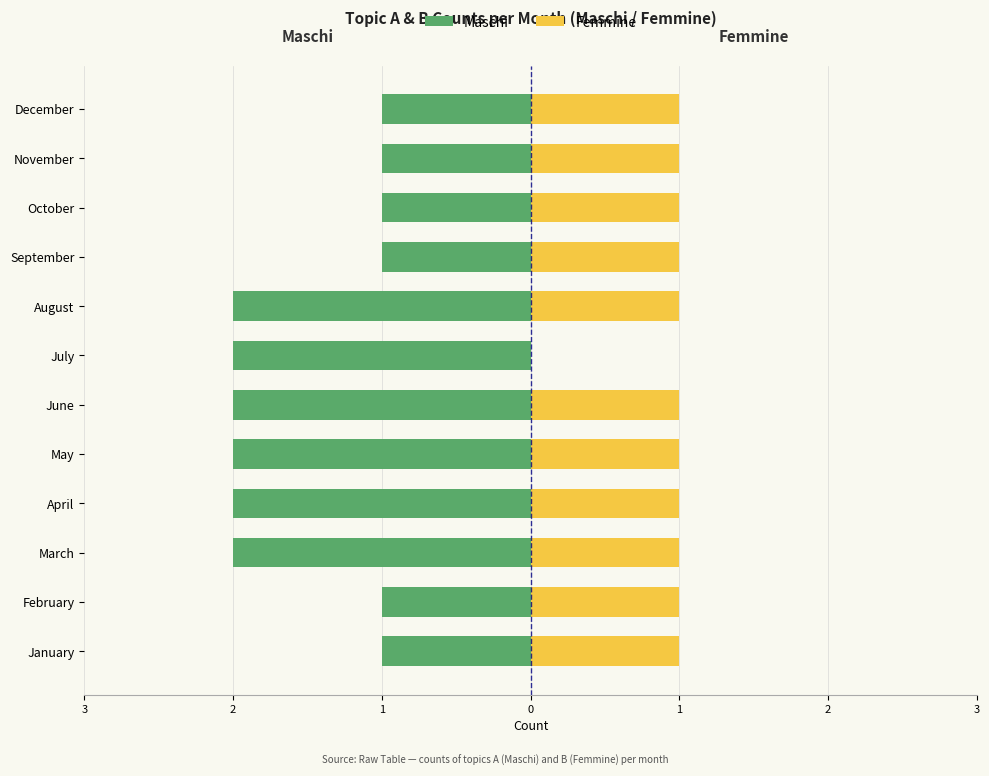

How many positive values does the Femmine series have?

11